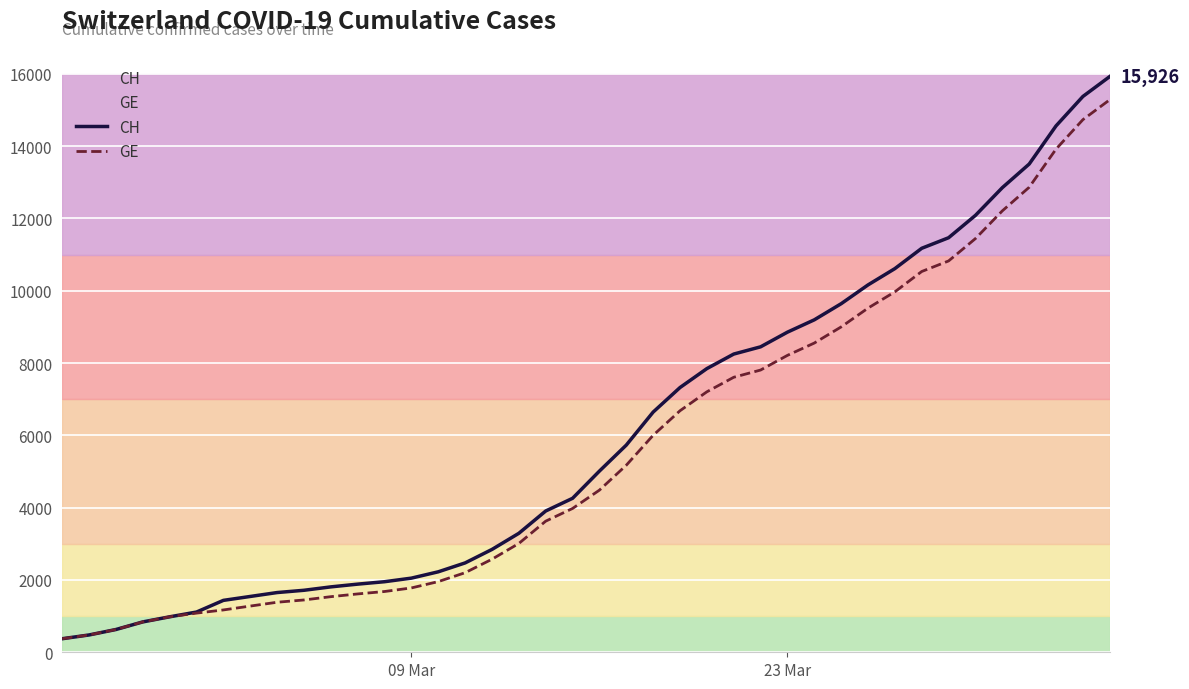

True or false: GE has more than 0 interior local peaks.

False